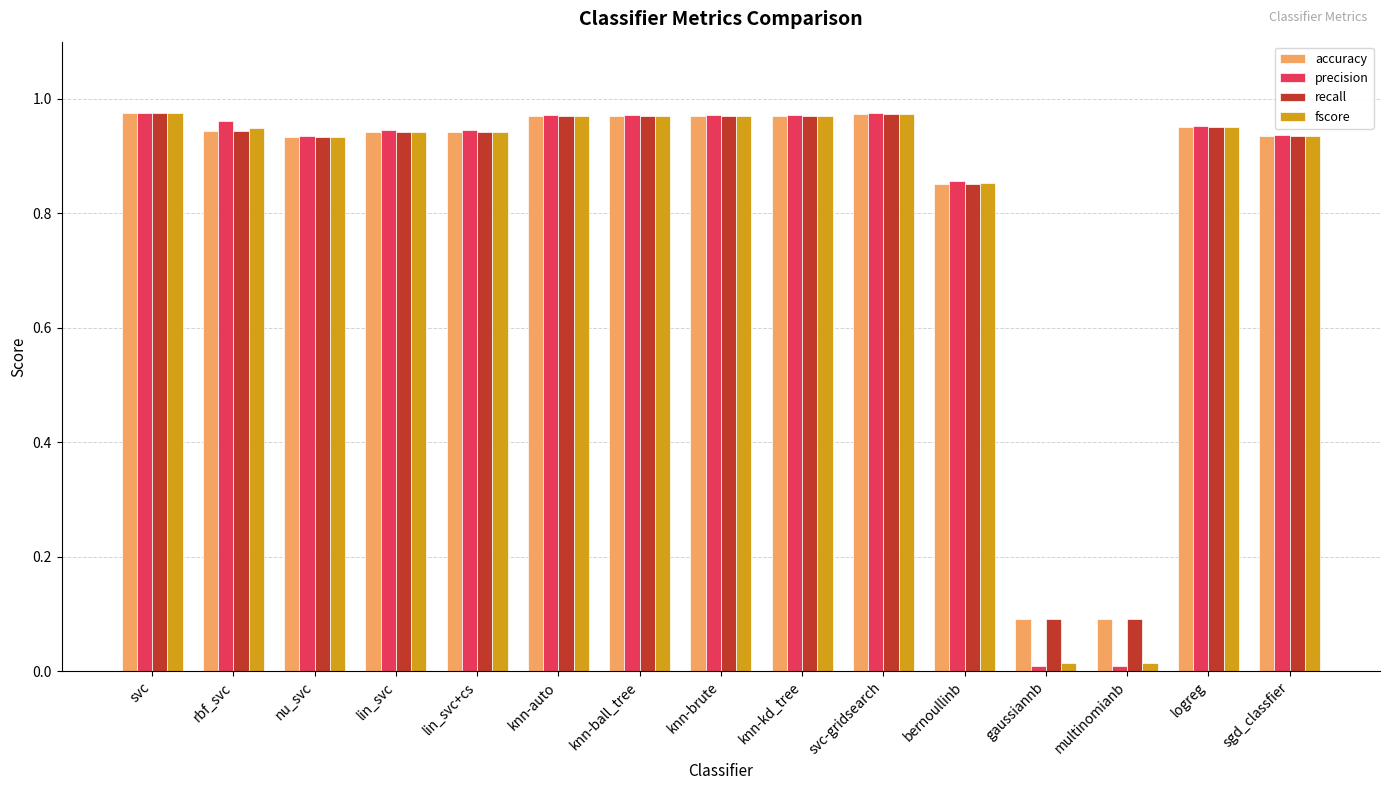

Which series has the widest spread of values?

precision